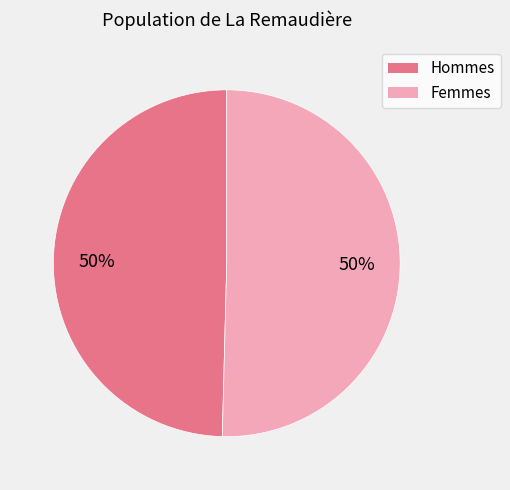

True or false: Femmes accounts for 60% of the total.

False